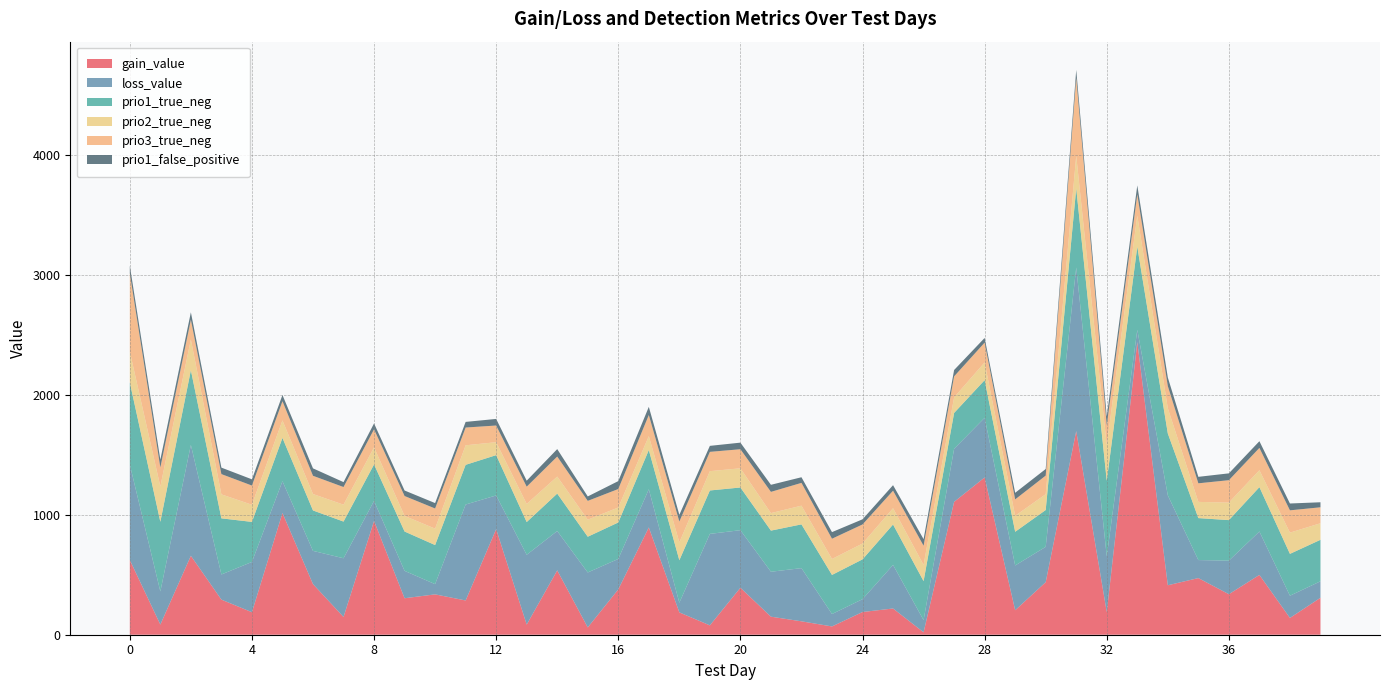

Reading right to left, list all the values displayed in this chart.

gain_value: 308.1	140.0	498.7	337.9	472.4	412.6	2440.2	188.4	1698.4	438.1	204.2	1311.6	1107.8	20.2	218.8	189.4	69.0	111.8	150.5	391.8	78.0	186.3	894.5	378.1	60.9	536.6	84.5	880.5	285.6	336.6	304.2	949.0	148.2	422.2	1015.0	187.8	292.6	658.2	84.8	622.9
loss_value: 137.5	185.3	362.1	279.8	150.3	749.7	101.7	464.6	1364.7	294.8	373.3	497.4	442.6	101.8	363.4	107.0	103.5	443.4	374.7	480.1	762.9	80.8	318.6	253.9	458.2	328.2	582.1	281.1	800.1	85.2	228.4	167.1	489.4	277.1	265.4	419.0	209.8	924.6	276.2	795.9
prio1_true_neg: 346.0	349.0	370.0	338.0	350.0	516.0	694.0	631.0	659.0	307.0	281.0	314.0	299.0	325.0	337.0	332.0	326.0	365.0	343.0	356.0	362.0	354.0	327.0	304.0	298.0	312.0	273.0	336.0	331.0	326.0	328.0	304.0	306.0	337.0	361.0	334.0	468.0	623.0	581.0	685.0
prio2_true_neg: 138.0	177.0	141.0	146.0	135.0	210.0	259.0	298.0	272.0	132.0	133.0	148.0	130.0	135.0	136.0	132.0	133.0	156.0	146.0	160.0	161.0	149.0	116.0	125.0	142.0	142.0	151.0	108.0	163.0	137.0	130.0	143.0	141.0	137.0	146.0	143.0	200.0	256.0	294.0	257.0
prio3_true_neg: 133.0	186.0	186.0	187.0	155.0	185.0	177.0	164.0	650.0	155.0	137.0	165.0	175.0	160.0	146.0	159.0	169.0	190.0	177.0	159.0	161.0	174.0	176.0	154.0	157.0	167.0	144.0	139.0	148.0	168.0	166.0	150.0	147.0	152.0	160.0	160.0	169.0	165.0	159.0	653.0
prio1_false_positive: 42.0	57.0	56.0	57.0	54.0	72.0	75.0	73.0	66.0	55.0	55.0	39.0	53.0	55.0	46.0	43.0	55.0	47.0	59.0	55.0	50.0	56.0	68.0	66.0	37.0	62.0	50.0	55.0	47.0	45.0	46.0	49.0	41.0	62.0	52.0	52.0	54.0	62.0	65.0	64.0